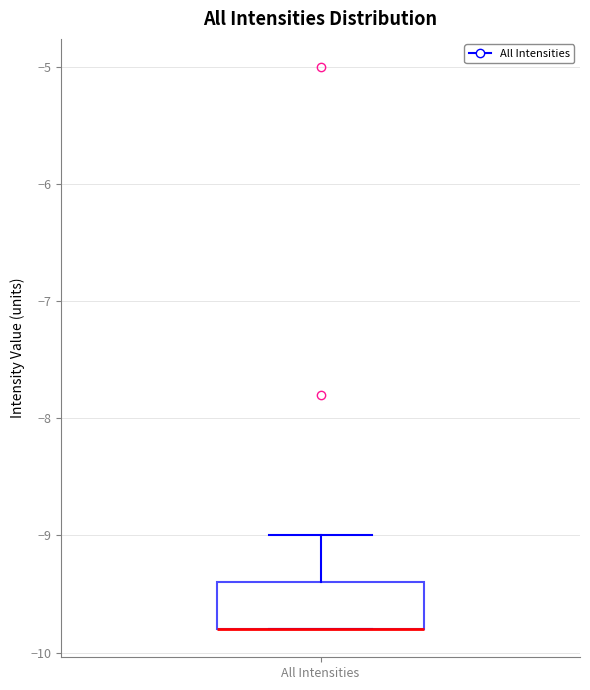

Transcribe this box plot: give where the median line is, the range the box spans, and where the two whiskers end, as read against the y-axis. The values are not printed on the chart, so give them approximately, as read against the axis.

median -9.8 (drawn on the box's lower edge), box -9.8 to -9.4, whiskers -9.8 to -9.0